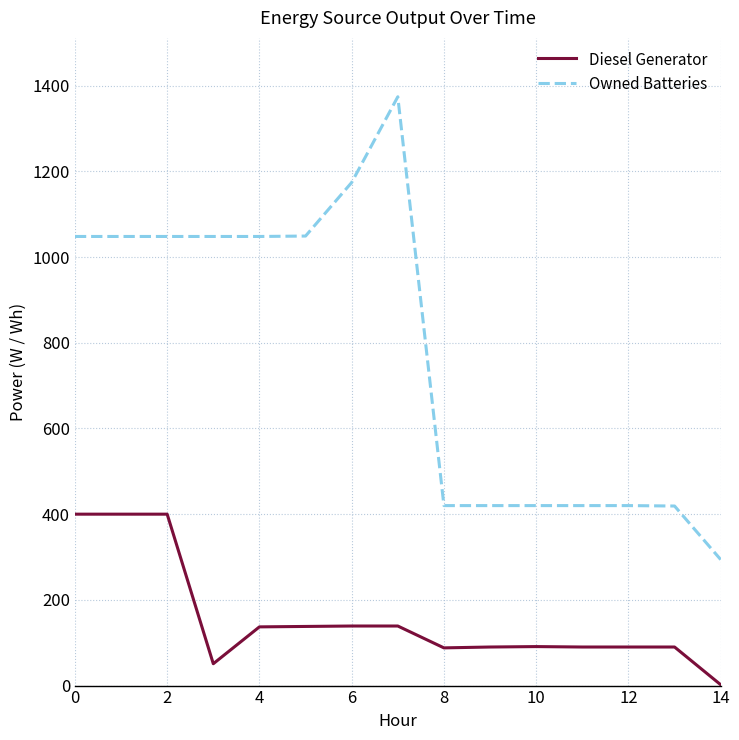

Which series has the largest total across all categories?

Owned Batteries